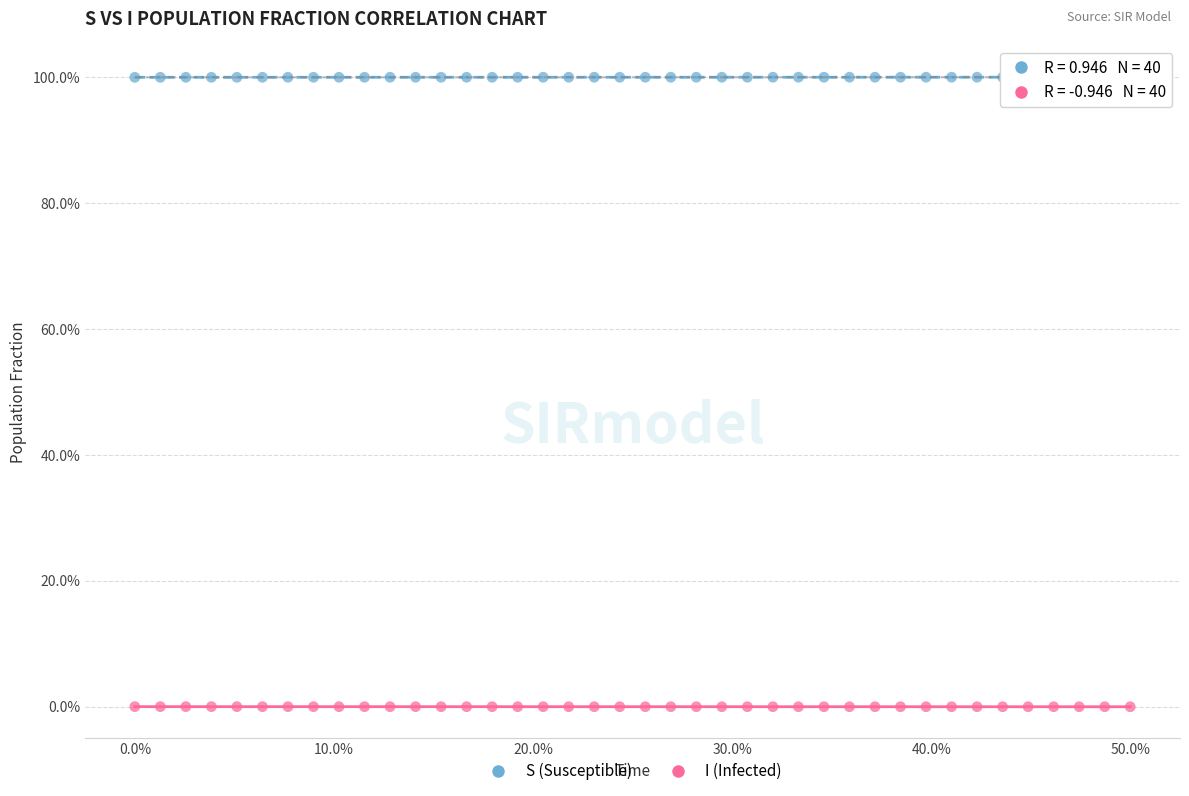

What are all the series names shown in the legend?

S (Susceptible), I (Infected)